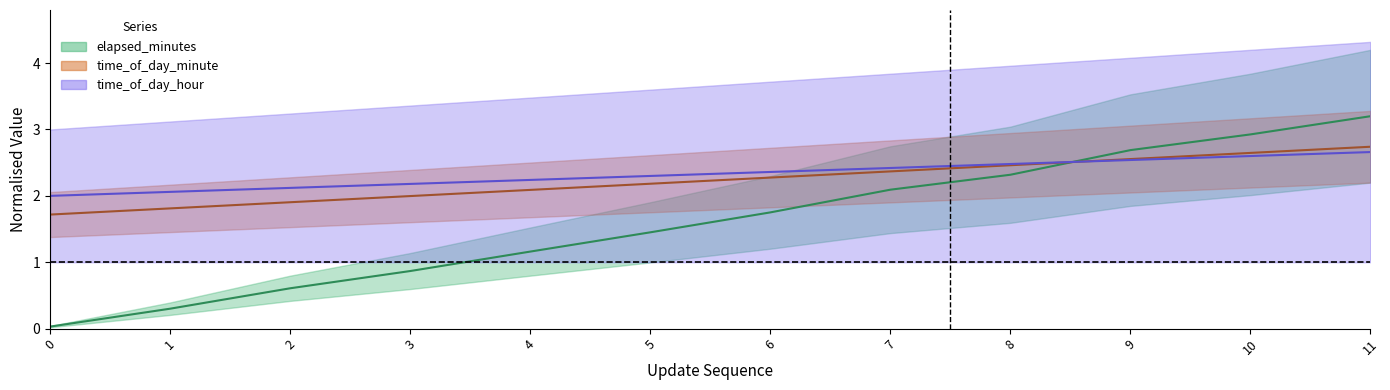

What is the approximate value of update_sequence at 4?

2.2